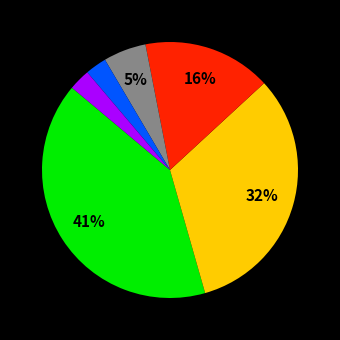

To the nearest percent, what is the difference between the largest and smallest slice percentages?

38%